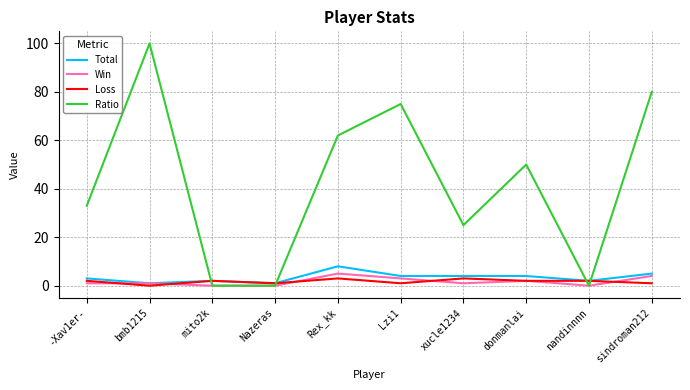

Which series changed the most between mito2k and donmanlai?

Ratio